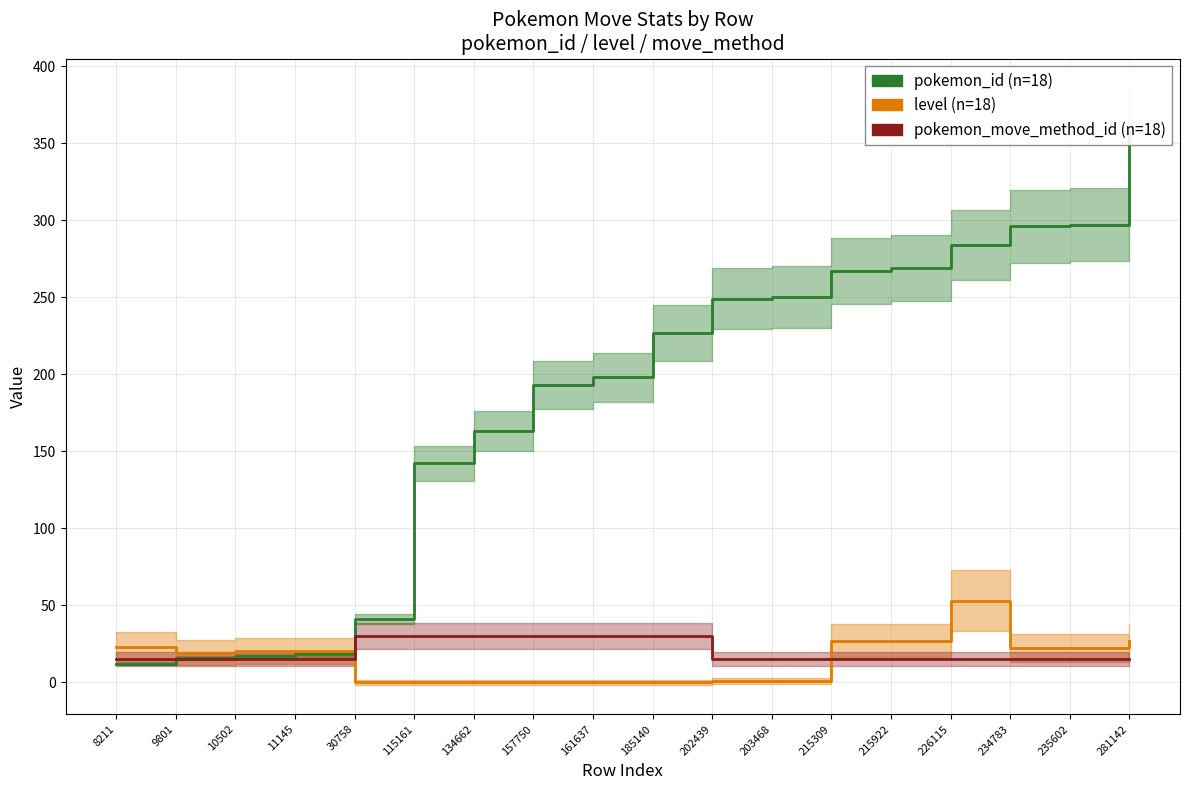

Reading left to right, transcribe all the data shown in this chart.

pokemon_id: 8211=12	9801=16	10502=17	11145=18	30758=41	115161=142	134662=163	157750=193	161637=198	185140=227	202439=249	203468=250	215309=267	215922=269	226115=284	234783=296	235602=297	281142=357
level: 8211=23	9801=19	10502=20	11145=20	30758=0	115161=0	134662=0	157750=0	161637=0	185140=0	202439=1	203468=1	215309=27	215922=27	226115=53	234783=22	235602=22	281142=27
pokemon_move_method_id: 8211=15	9801=15	10502=15	11145=15	30758=30	115161=30	134662=30	157750=30	161637=30	185140=30	202439=15	203468=15	215309=15	215922=15	226115=15	234783=15	235602=15	281142=15